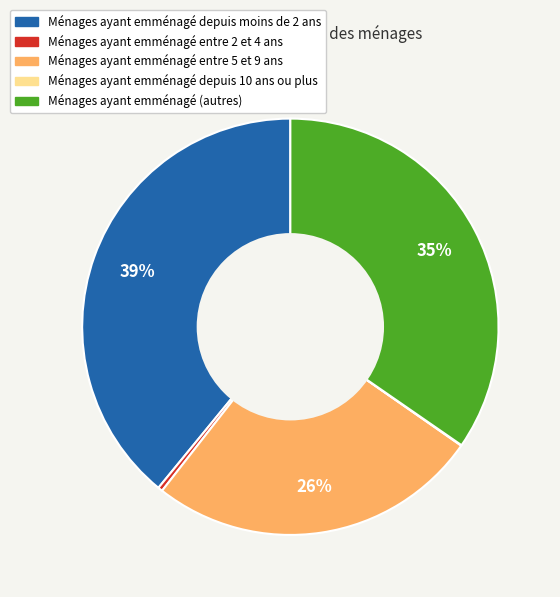

Combined, do Ménages ayant emménagé depuis moins de 2 ans and Ménages ayant emménagé entre 5 et 9 ans account for over 50%?

Yes